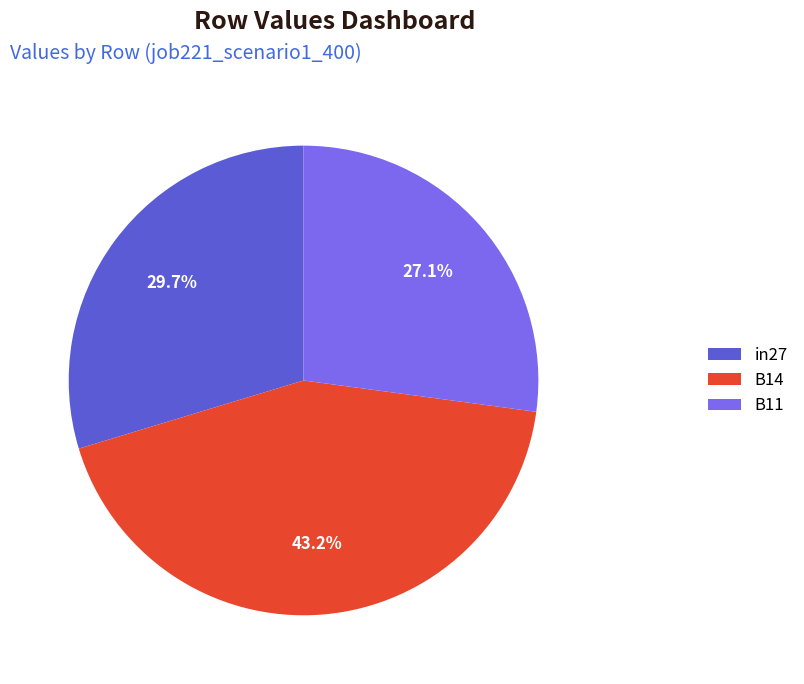

What is the largest slice in the pie chart?

B14